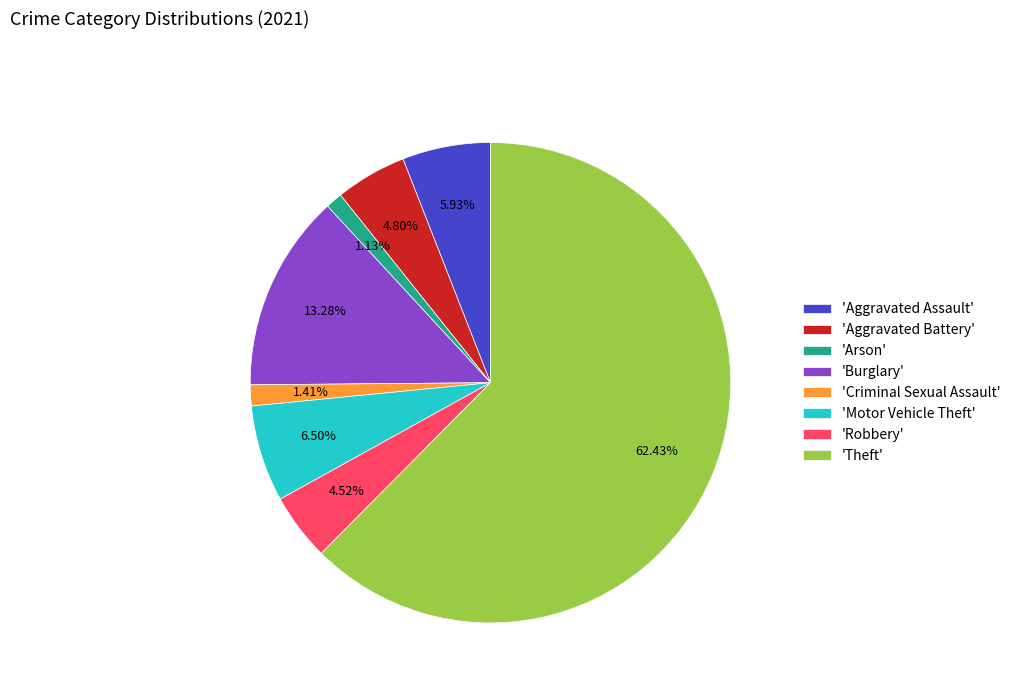

Approximately how many times larger is the value at 'Aggravated Battery' compared to 'Arson'?

4.2